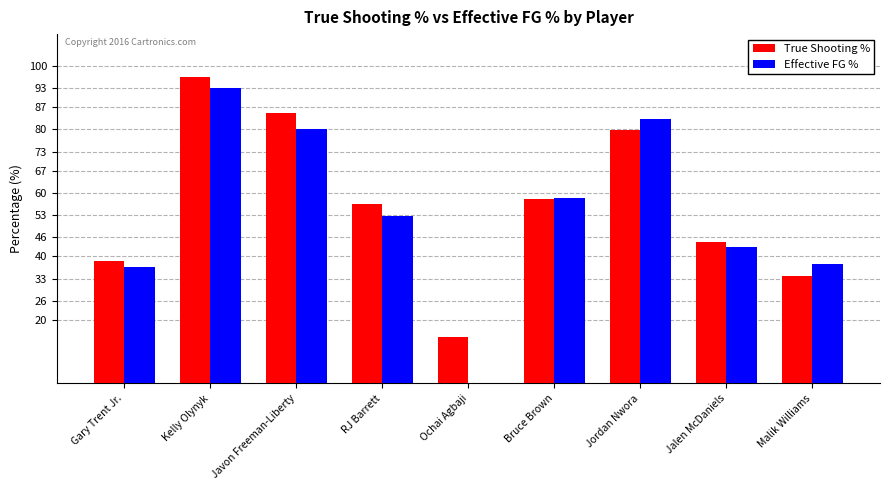

What is the maximum value for Effective FG %?

92.9